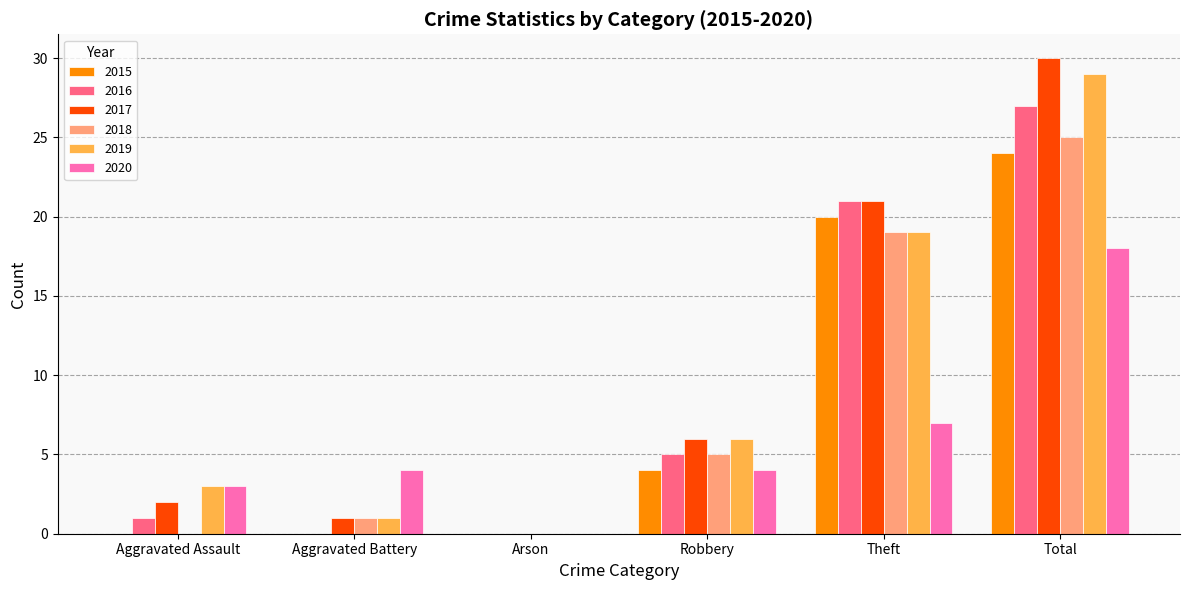

What is the total value across all series at Total?

153